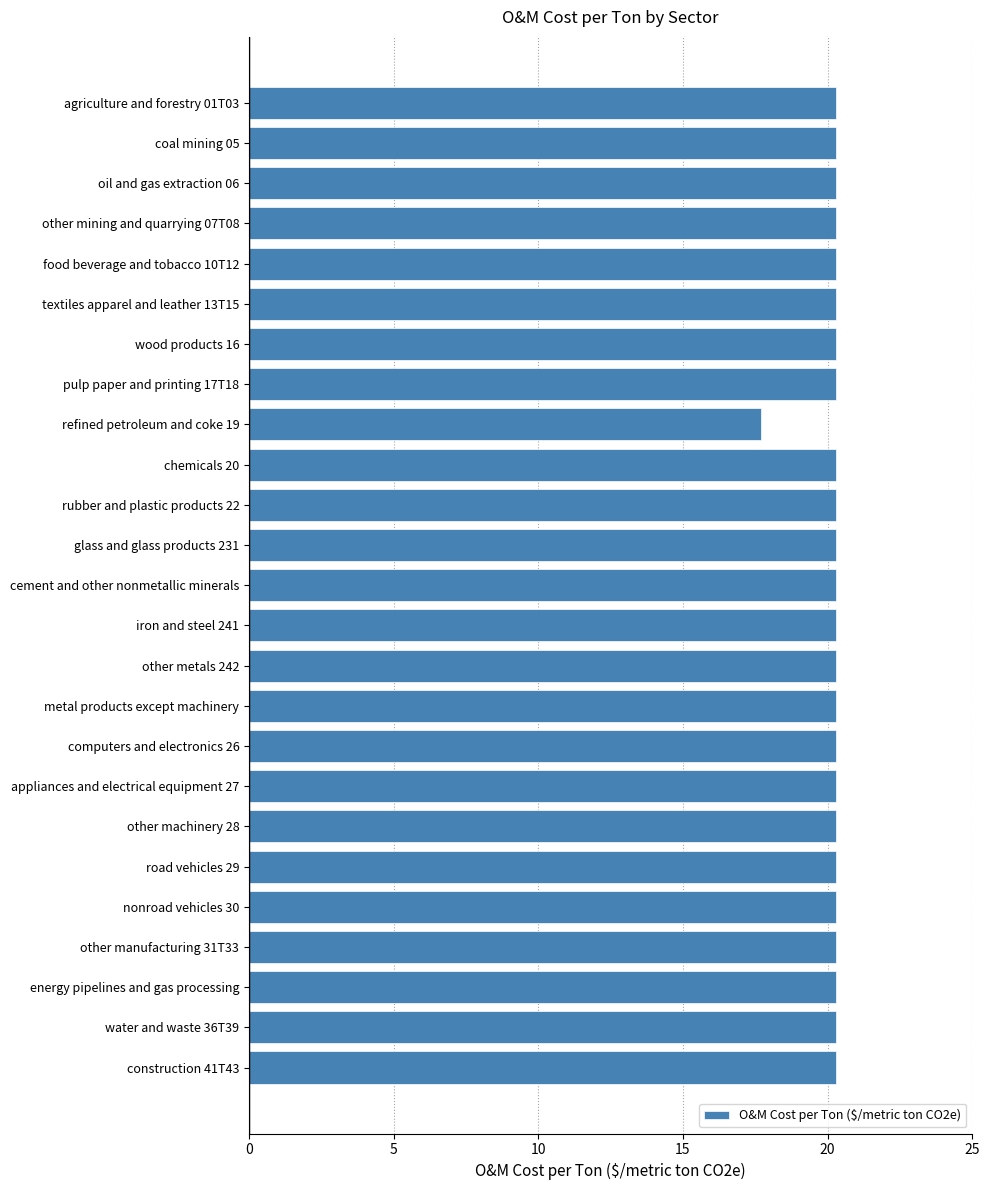

How many distinct data groups are displayed?

1